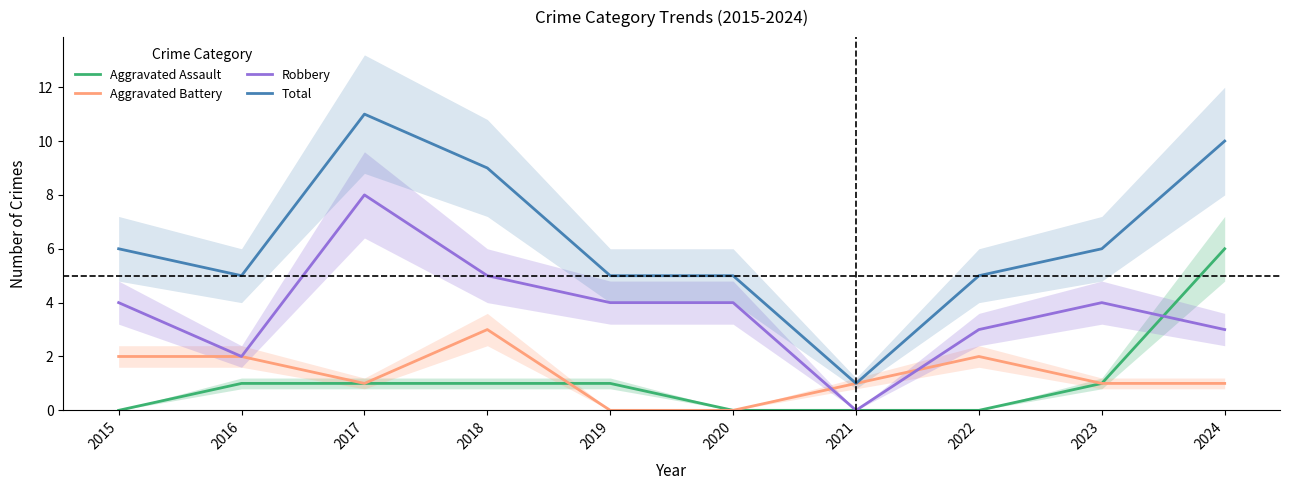

Reading left to right, transcribe all the data shown in this chart.

Aggravated Assault: 2015=0	2016=1	2017=1	2018=1	2019=1	2020=0	2021=0	2022=0	2023=1	2024=6
Aggravated Battery: 2015=2	2016=2	2017=1	2018=3	2019=0	2020=0	2021=1	2022=2	2023=1	2024=1
Robbery: 2015=4	2016=2	2017=8	2018=5	2019=4	2020=4	2021=0	2022=3	2023=4	2024=3
Total: 2015=6	2016=5	2017=11	2018=9	2019=5	2020=5	2021=1	2022=5	2023=6	2024=10